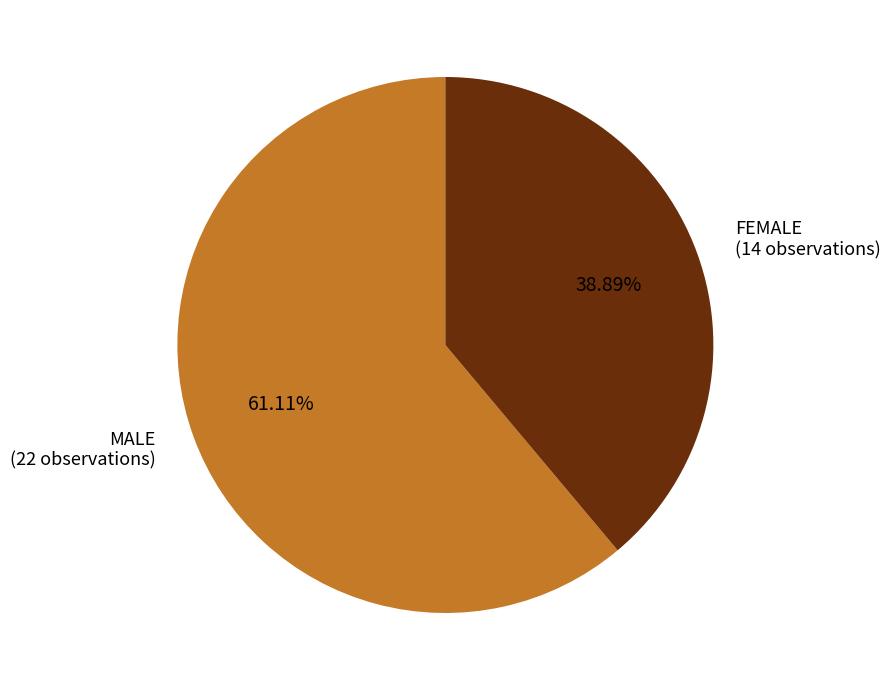

Does any single category account for the majority?

Yes